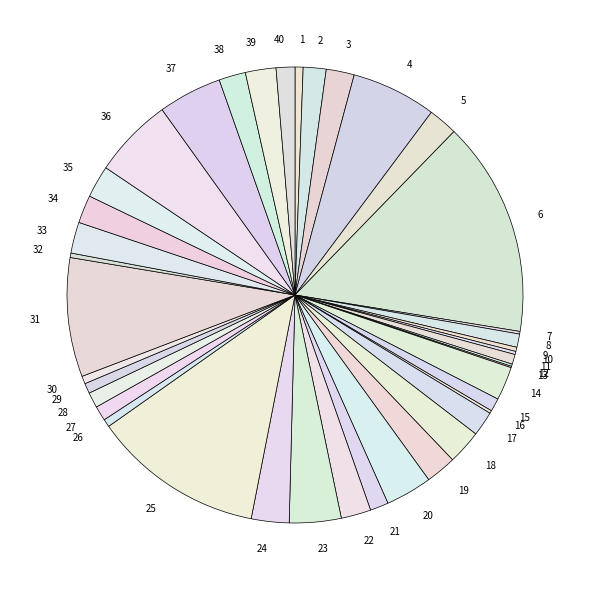

Is there a majority slice in this chart?

No